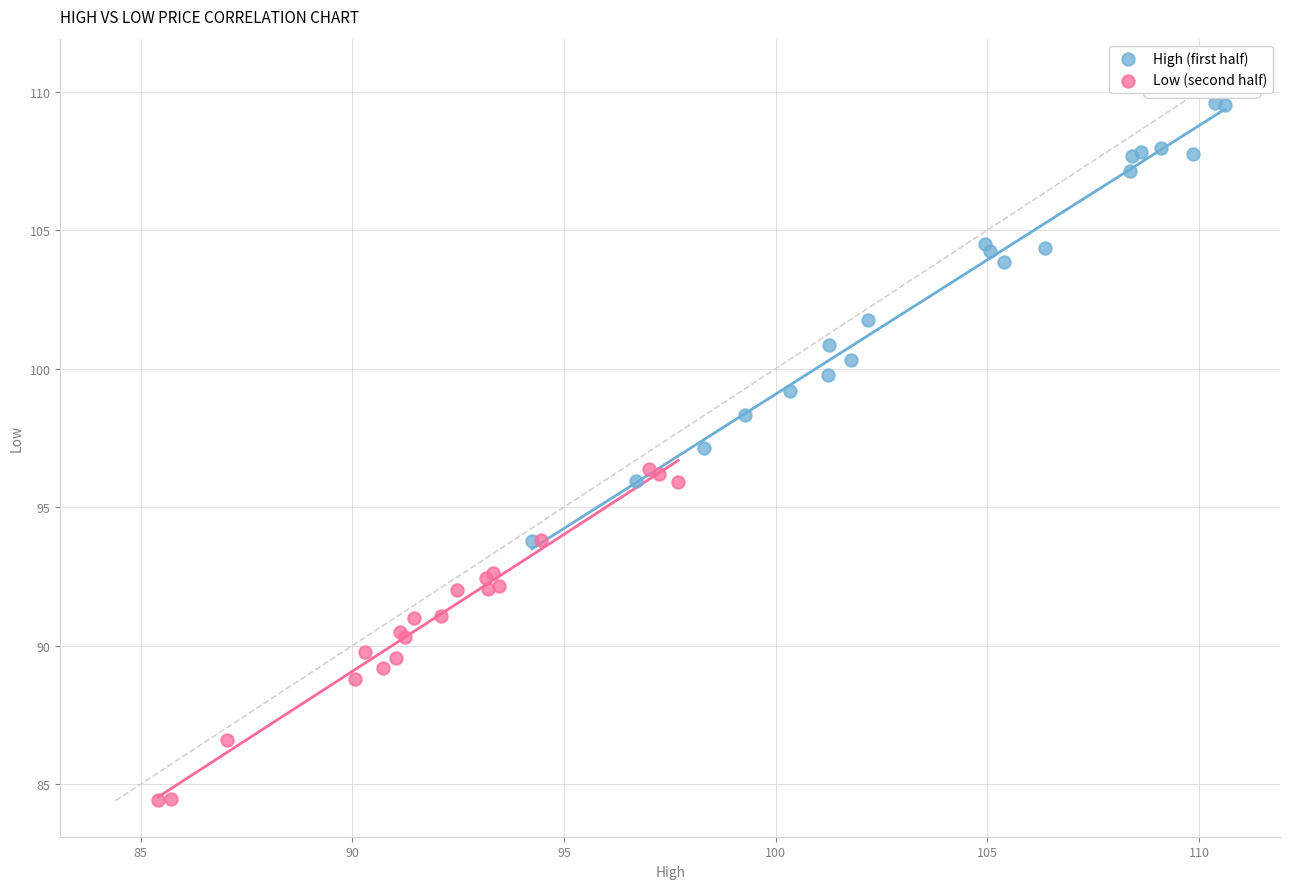

Which series reaches the minimum Y coordinate?

Low (second half)